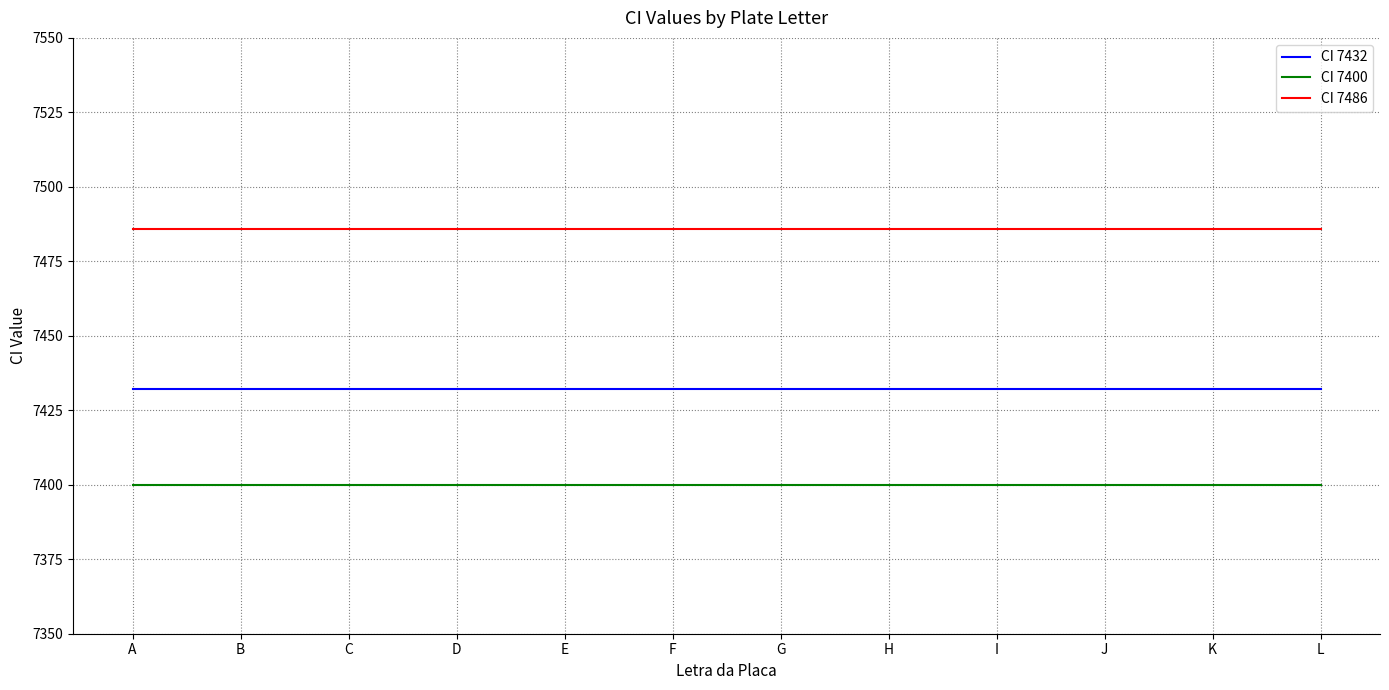

What is the sum of the CI 7400 values at A and L?

14800